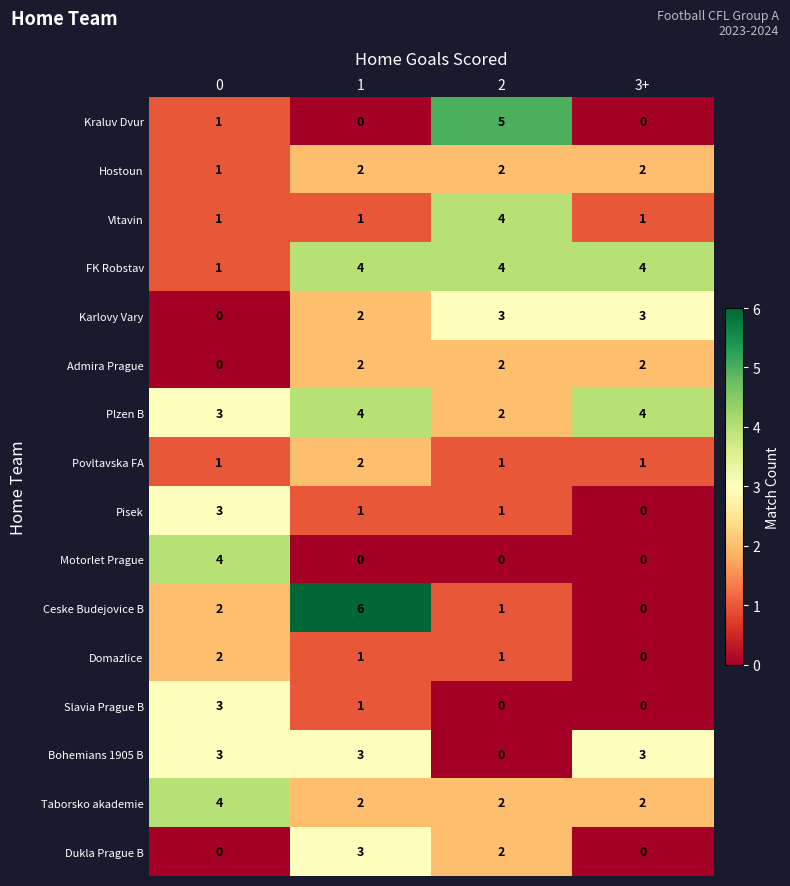

At how many categories does at least one series exceed 1?

4